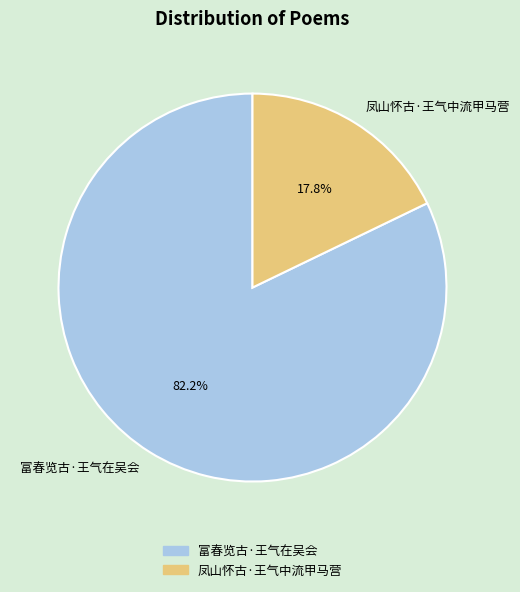

To the nearest percent, what percentage of the pie is 凤山怀古·王气中流甲马营?

18%